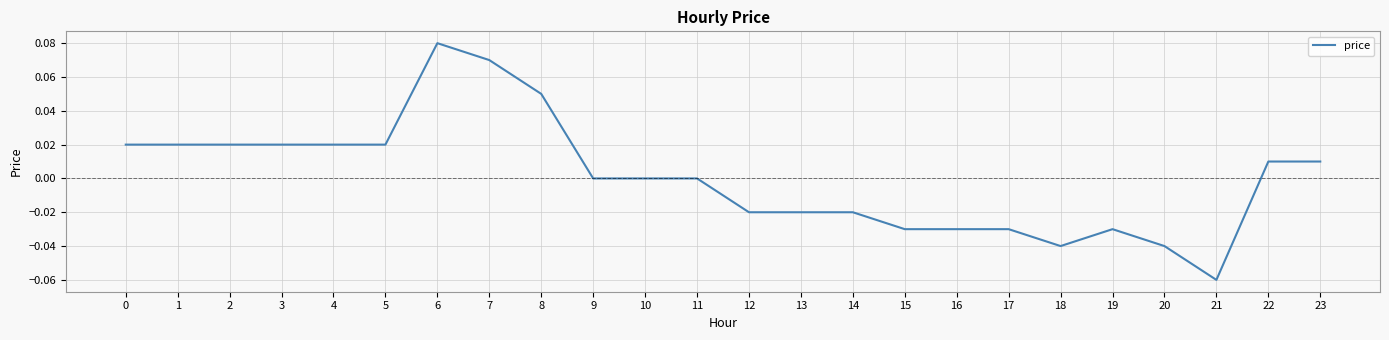

The value at 9 is -0.1. True or false?

False